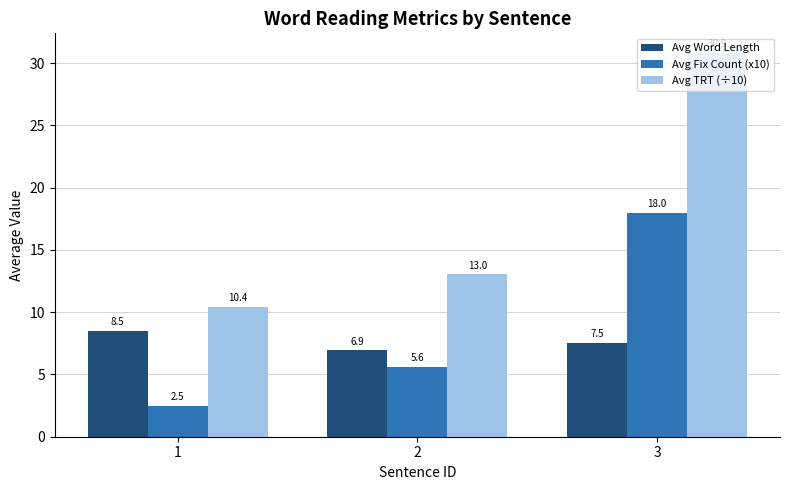

What is the highest value of the Avg Fix Count (x10) series?

18.0